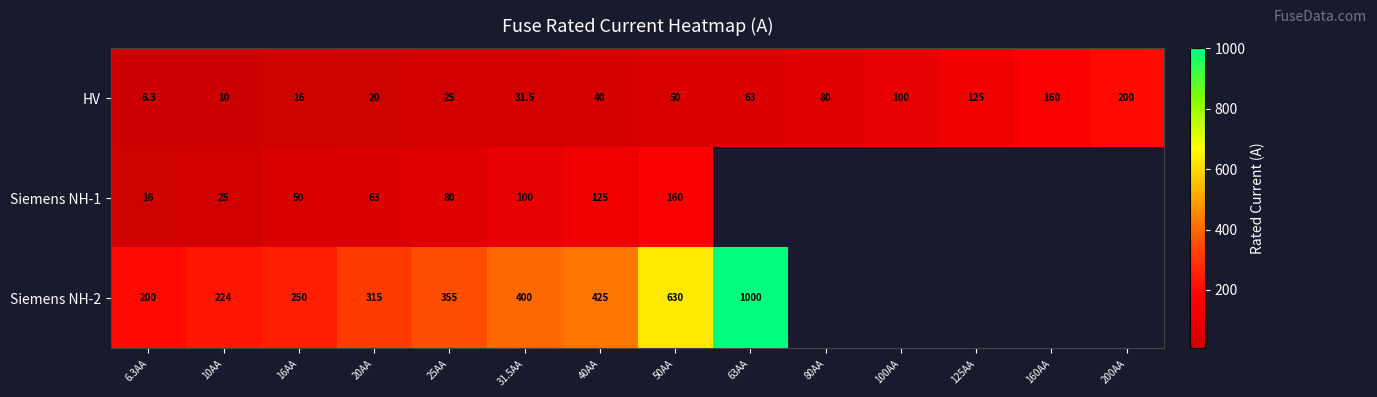

What is the difference between the second highest and minimum values in the HV series?

153.7